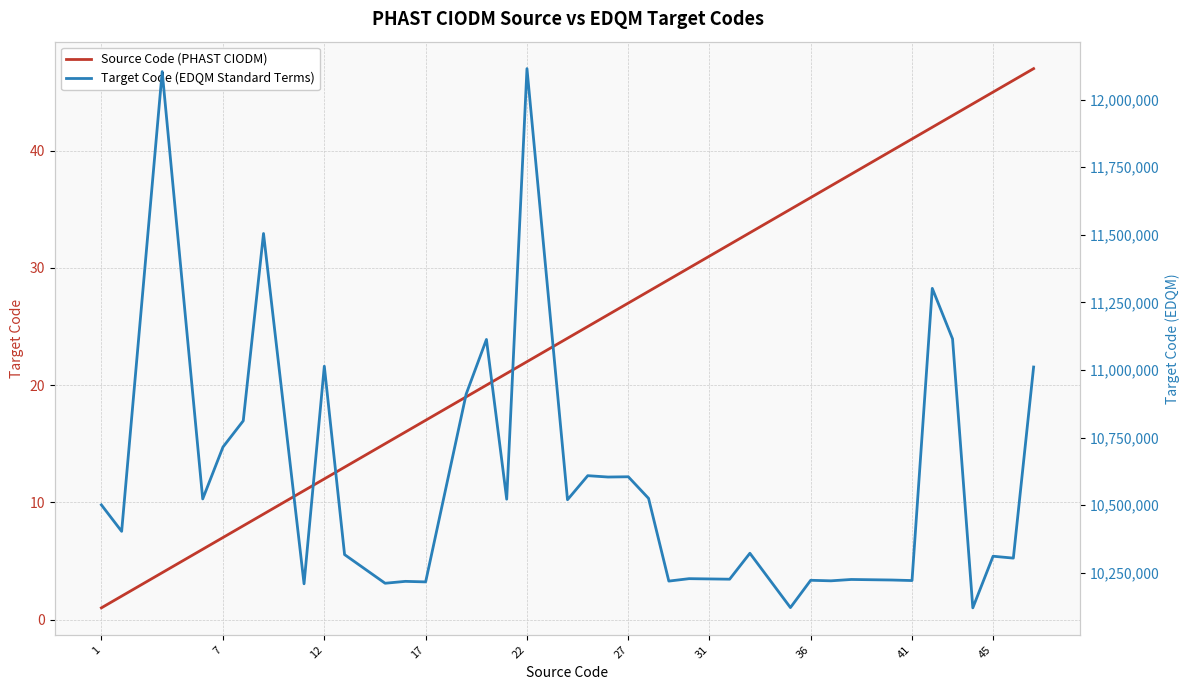

Rank the series by their maximum value, from lowest to highest.

Source Code (PHAST CIODM), Target Code (EDQM Standard Terms)